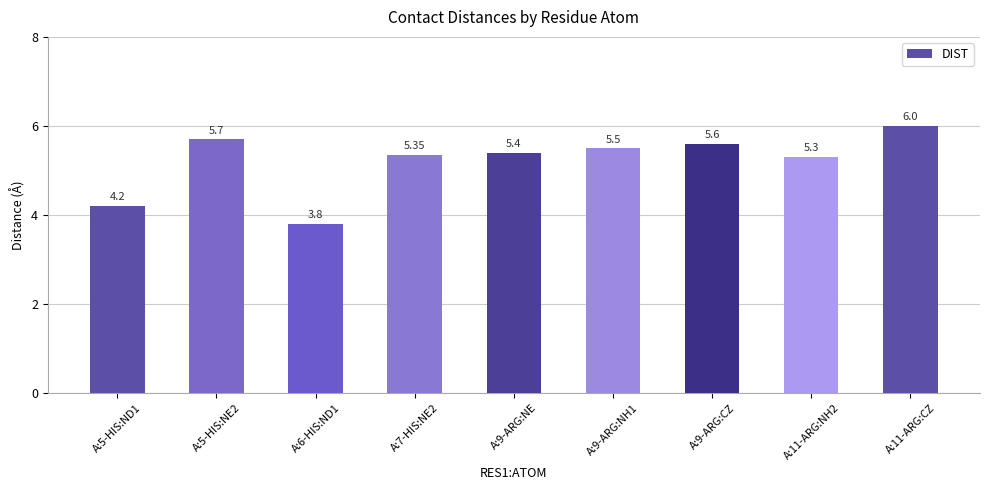

What is the difference between the maximum and minimum values?

2.2